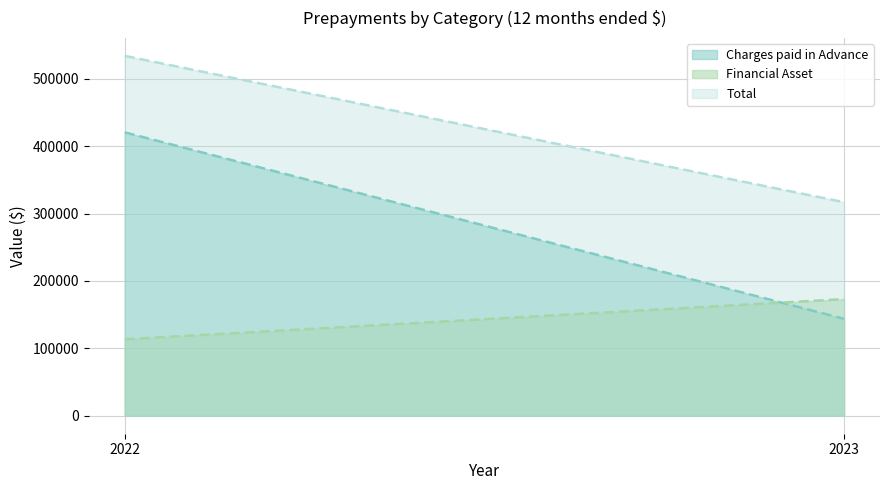

Count the Financial Asset values in the range 113432 to 173008.

2